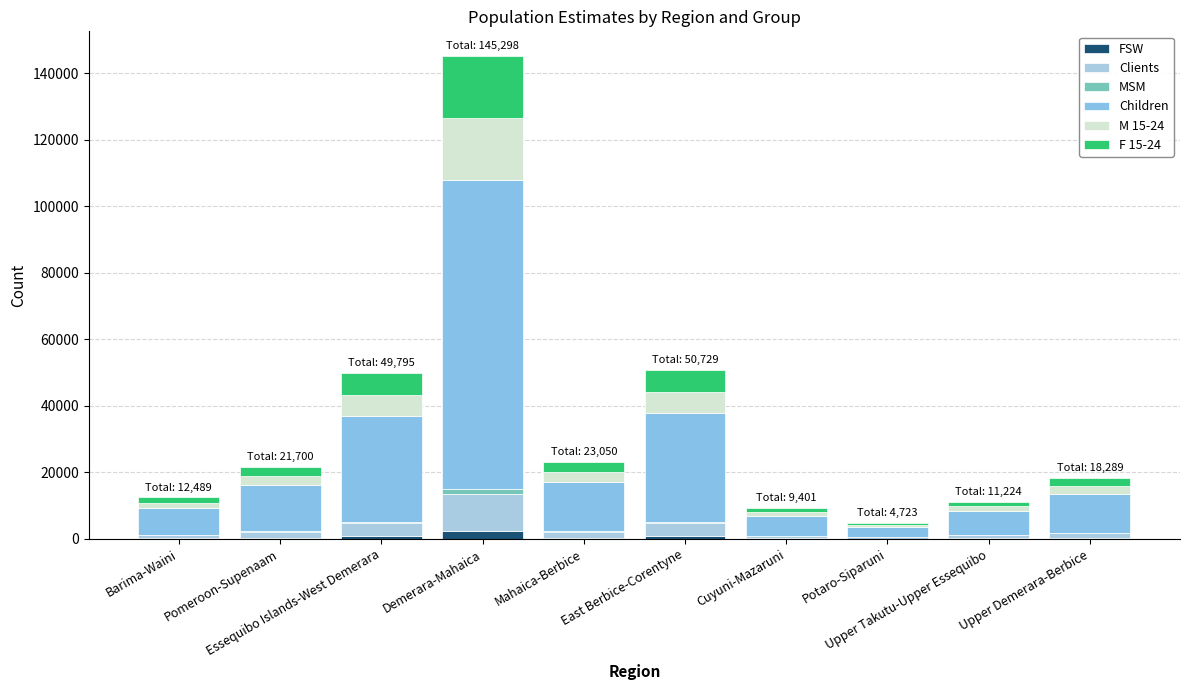

What is the label of the 8th bar from the right?

Essequibo Islands-West Demerara